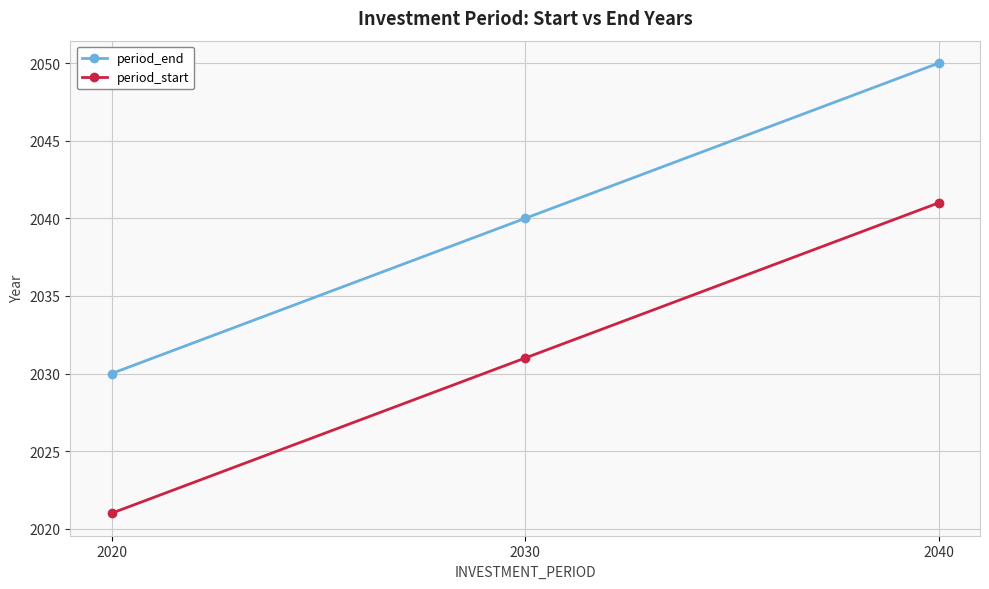

What is the difference between the period_end values at 2040 and 2030?

10